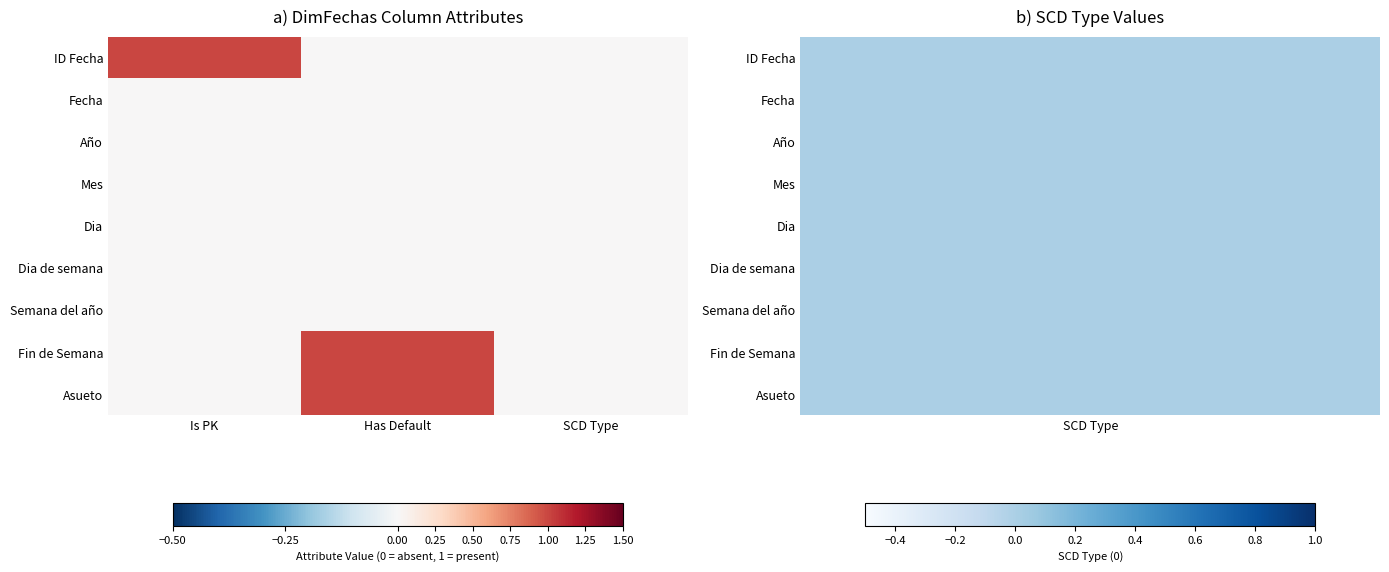

Rank the series by their maximum value, from highest to lowest.

ID Fecha, Fin de Semana, Asueto, Fecha, Año, Mes, Dia, Dia de semana, Semana del año